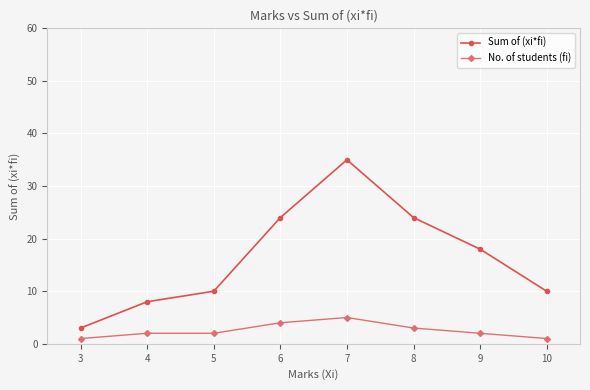

The value of No. of students (fi) at 9 is 2. True or false?

True